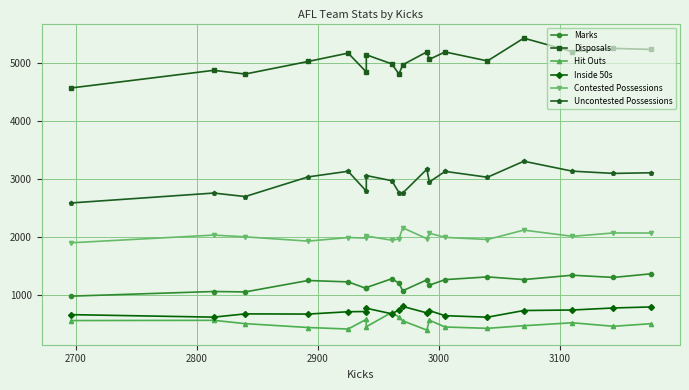

In Inside 50s, how many points are lower than both neighbors (excluding endpoints)?

5